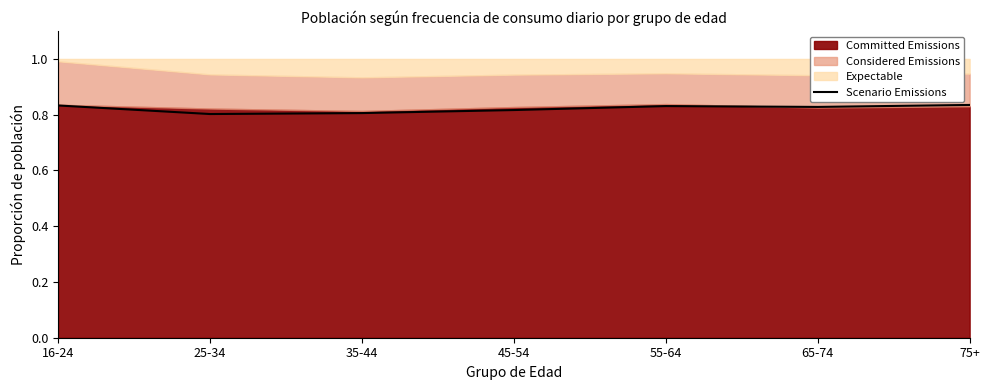

The value at 16-24 is 0.4. True or false?

False